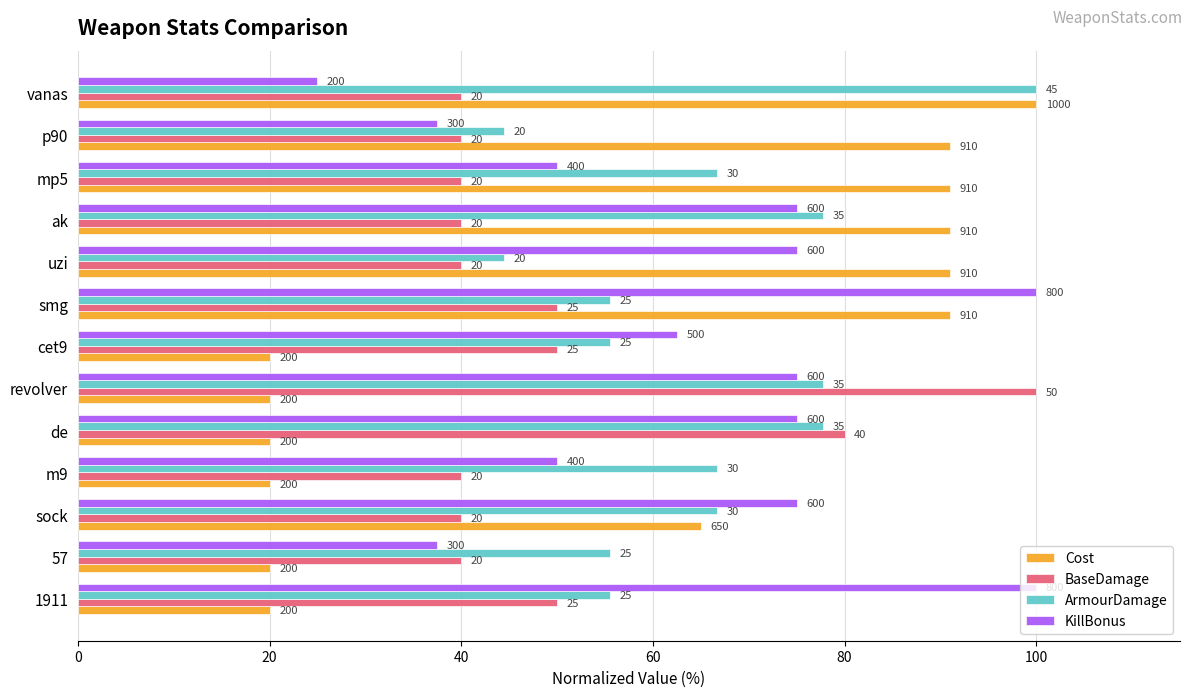

What are all the series names shown in the legend?

Cost, BaseDamage, ArmourDamage, KillBonus